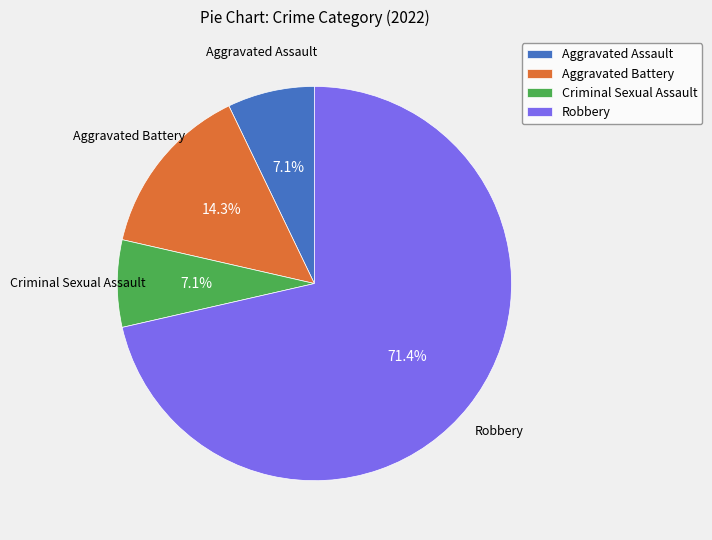

What is the ratio of the value at Robbery to the value at Aggravated Battery?

5.0